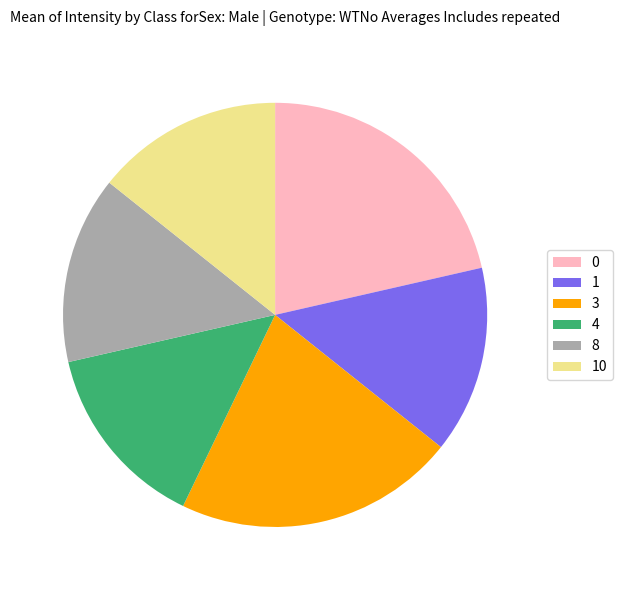

Do 8 and 10 together represent more than half of the pie?

No